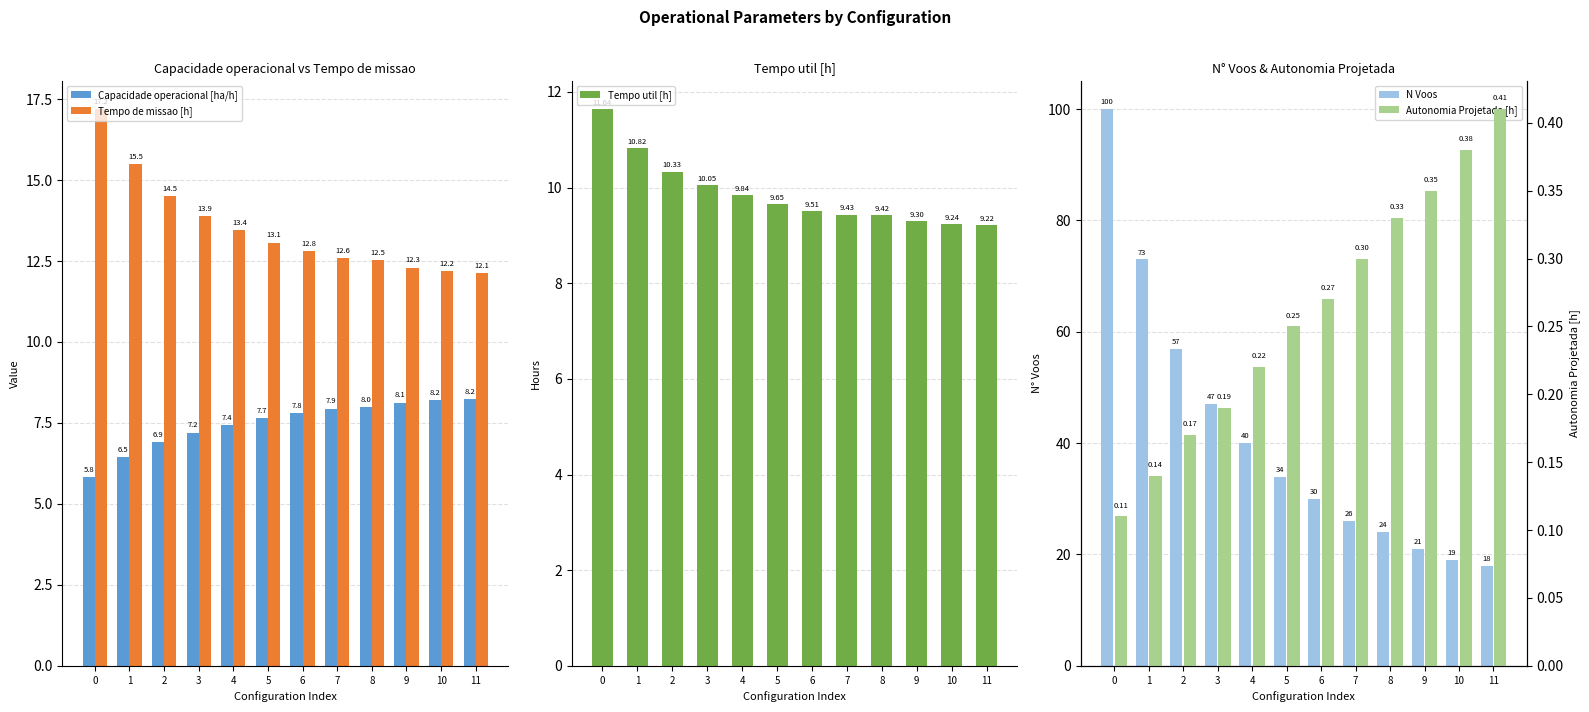

What is the difference between the maximum and minimum values in the Tempo util [h] series?

2.4